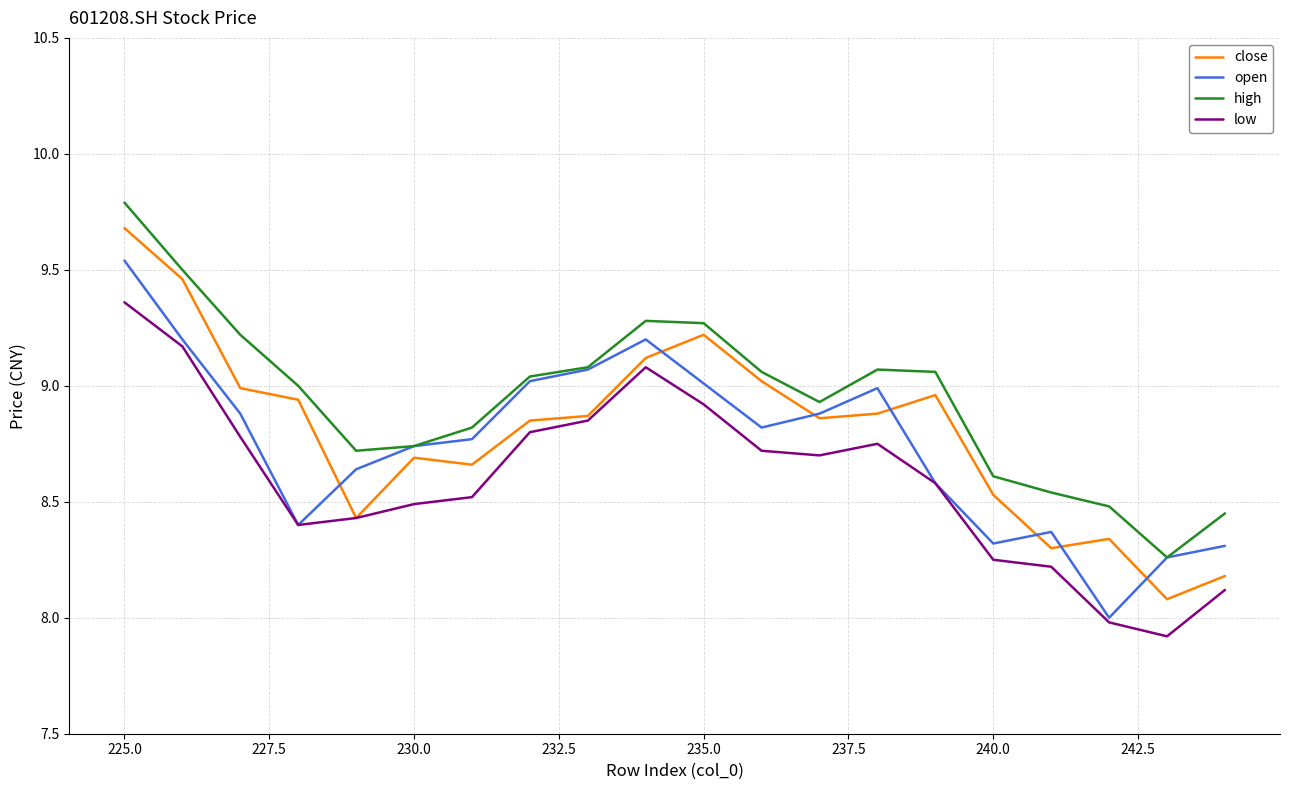

Rank the series by their average value, from highest to lowest.

high, close, open, low